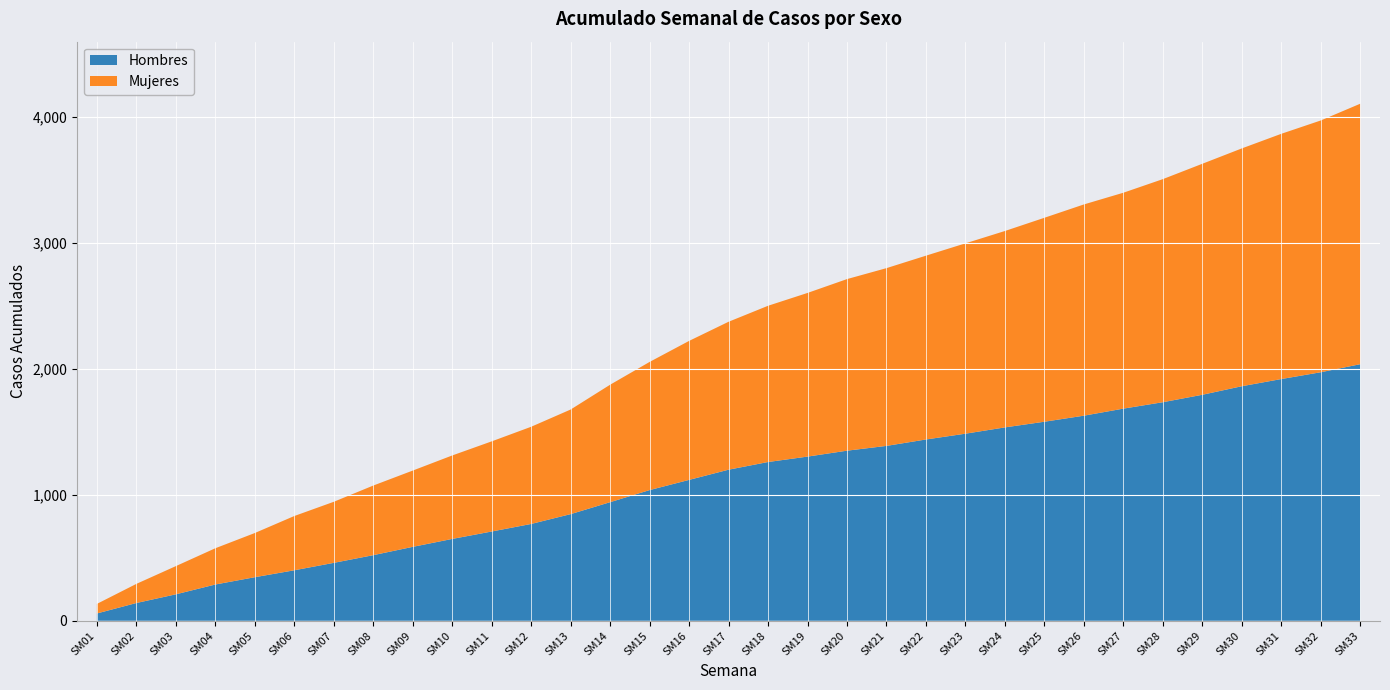

Reading right to left, extract all data points from this chart.

Hombres: 2038	1974	1920	1863	1795	1736	1685	1629	1581	1536	1486	1440	1389	1351	1304	1261	1200	1119	1038	942	847	769	709	650	587	521	460	401	346	288	210	141	58
Mujeres: 2069	2000	1948	1889	1835	1772	1715	1678	1620	1560	1512	1460	1412	1363	1300	1241	1175	1104	1018	933	831	772	716	663	606	553	485	431	351	288	224	152	76